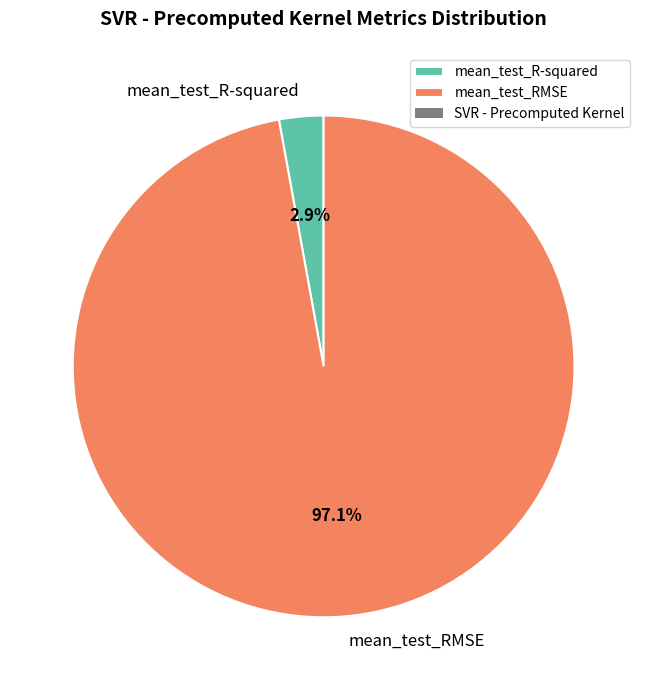

Between mean_test_R-squared and mean_test_RMSE, which is larger?

mean_test_RMSE